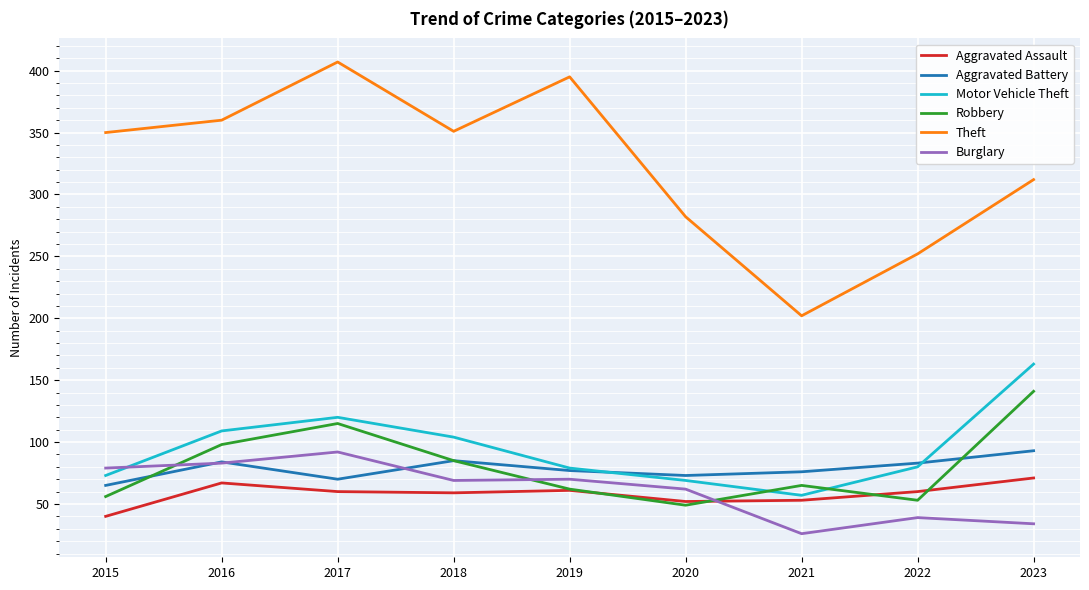

At which category does the chart reach its peak across all series?

2017